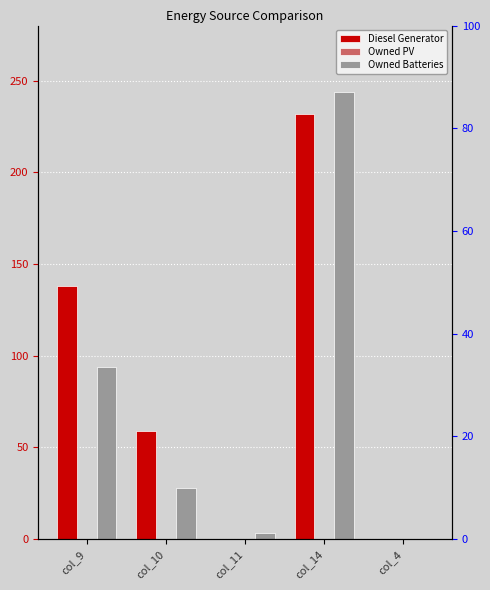

What are all the series names shown in the legend?

Diesel Generator, Owned PV, Owned Batteries